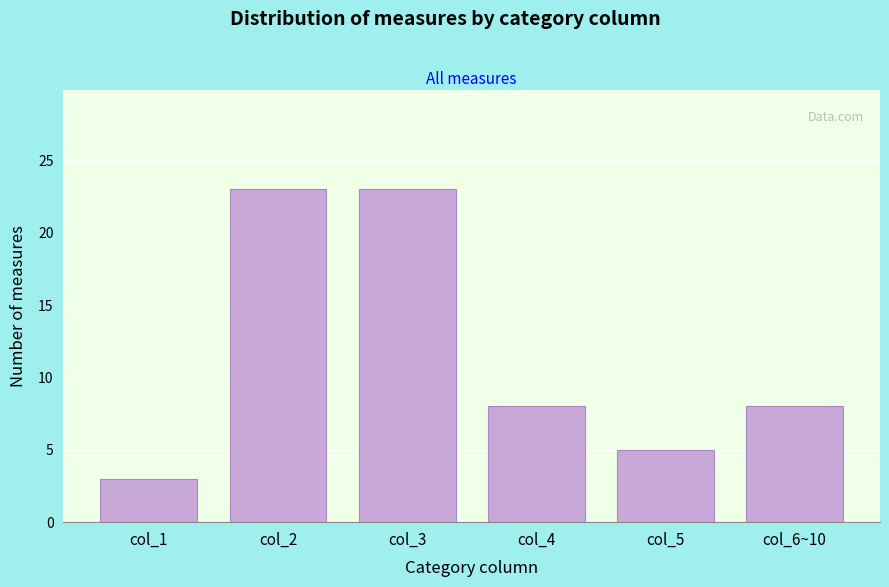

Reading right to left, what are all the values shown in this chart?

col_6~10=8	col_5=5	col_4=8	col_3=23	col_2=23	col_1=3